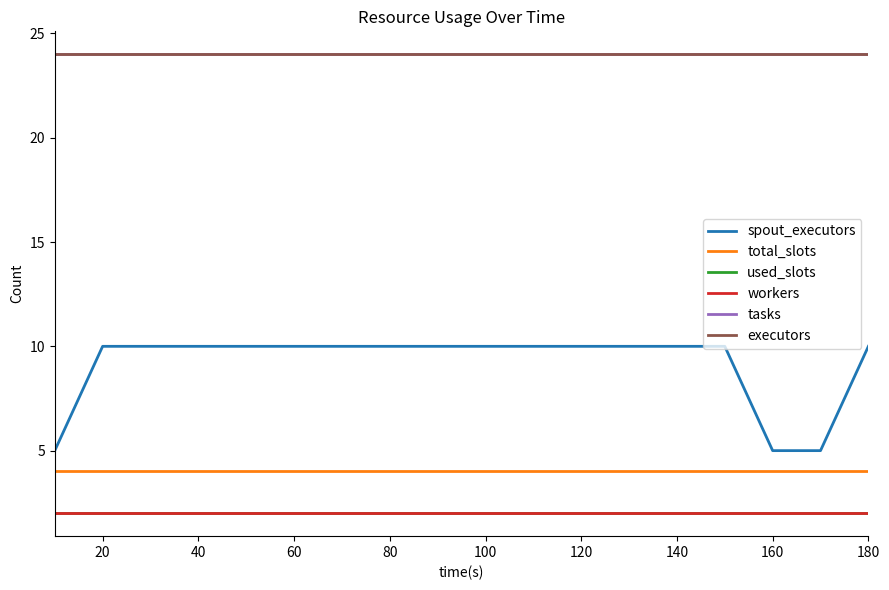

Is this an area chart (filled region under the line)?

No